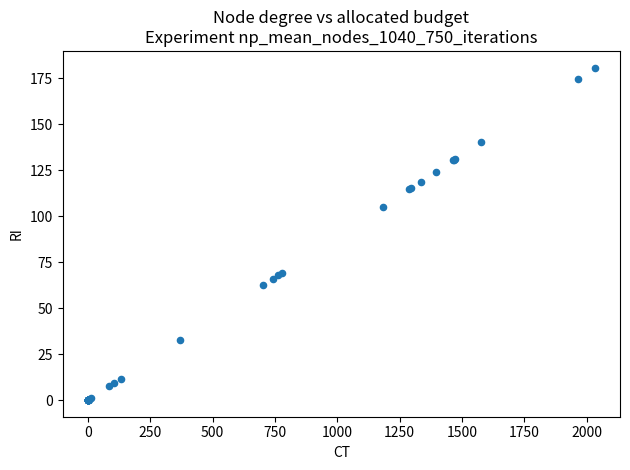

What Y value in the scatter plot is closest to 90?

105.3